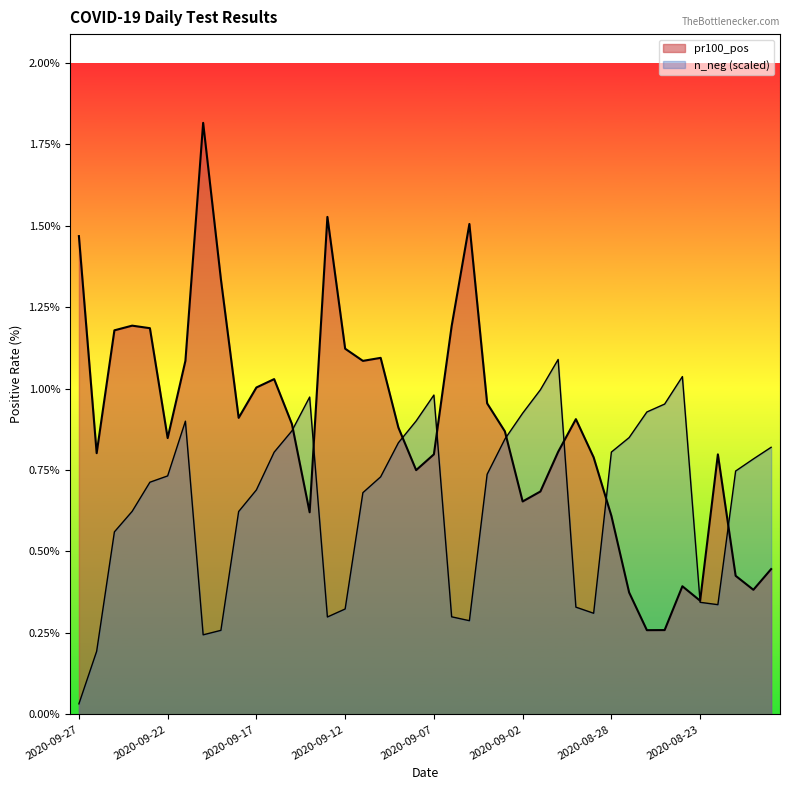

Reading left to right, list all the values displayed in this chart.

pr100_pos: 2020-09-27=1.5	2020-09-26=0.8	2020-09-25=1.2	2020-09-24=1.2	2020-09-23=1.2	2020-09-22=0.8	2020-09-21=1.1	2020-09-20=1.8	2020-09-19=1.3	2020-09-18=0.9	2020-09-17=1.0	2020-09-16=1.0	2020-09-15=0.9	2020-09-14=0.6	2020-09-13=1.5	2020-09-12=1.1	2020-09-11=1.1	2020-09-10=1.1	2020-09-09=0.9	2020-09-08=0.7	2020-09-07=0.8	2020-09-06=1.2	2020-09-05=1.5	2020-09-04=1.0	2020-09-03=0.9	2020-09-02=0.7	2020-09-01=0.7	2020-08-31=0.8	2020-08-30=0.9	2020-08-29=0.8	2020-08-28=0.6	2020-08-27=0.4	2020-08-26=0.3	2020-08-25=0.3	2020-08-24=0.4	2020-08-23=0.3	2020-08-22=0.8	2020-08-21=0.4	2020-08-20=0.4	2020-08-19=0.4
n_neg: 2020-09-27=0.0	2020-09-26=0.2	2020-09-25=0.6	2020-09-24=0.6	2020-09-23=0.7	2020-09-22=0.7	2020-09-21=0.9	2020-09-20=0.2	2020-09-19=0.3	2020-09-18=0.6	2020-09-17=0.7	2020-09-16=0.8	2020-09-15=0.9	2020-09-14=1.0	2020-09-13=0.3	2020-09-12=0.3	2020-09-11=0.7	2020-09-10=0.7	2020-09-09=0.8	2020-09-08=0.9	2020-09-07=1.0	2020-09-06=0.3	2020-09-05=0.3	2020-09-04=0.7	2020-09-03=0.8	2020-09-02=0.9	2020-09-01=1.0	2020-08-31=1.1	2020-08-30=0.3	2020-08-29=0.3	2020-08-28=0.8	2020-08-27=0.8	2020-08-26=0.9	2020-08-25=1.0	2020-08-24=1.0	2020-08-23=0.3	2020-08-22=0.3	2020-08-21=0.7	2020-08-20=0.8	2020-08-19=0.8